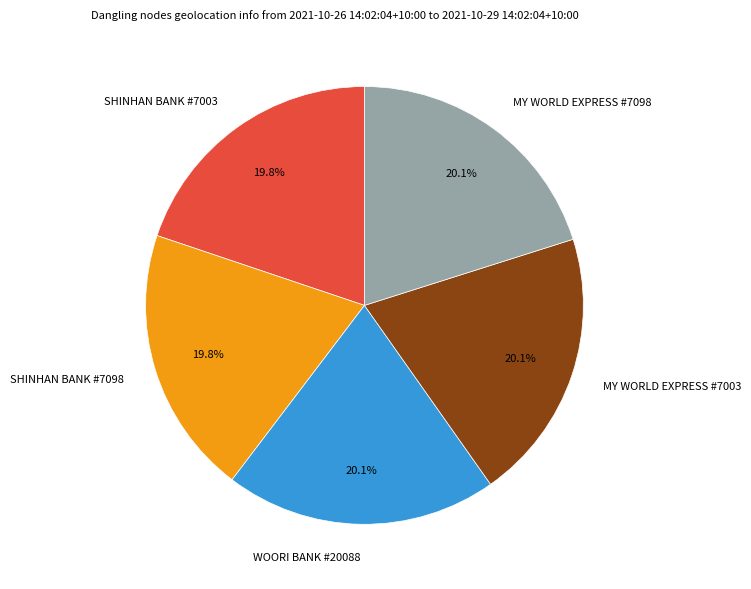

True or false: SHINHAN BANK #7003 accounts for 20% of the total.

True